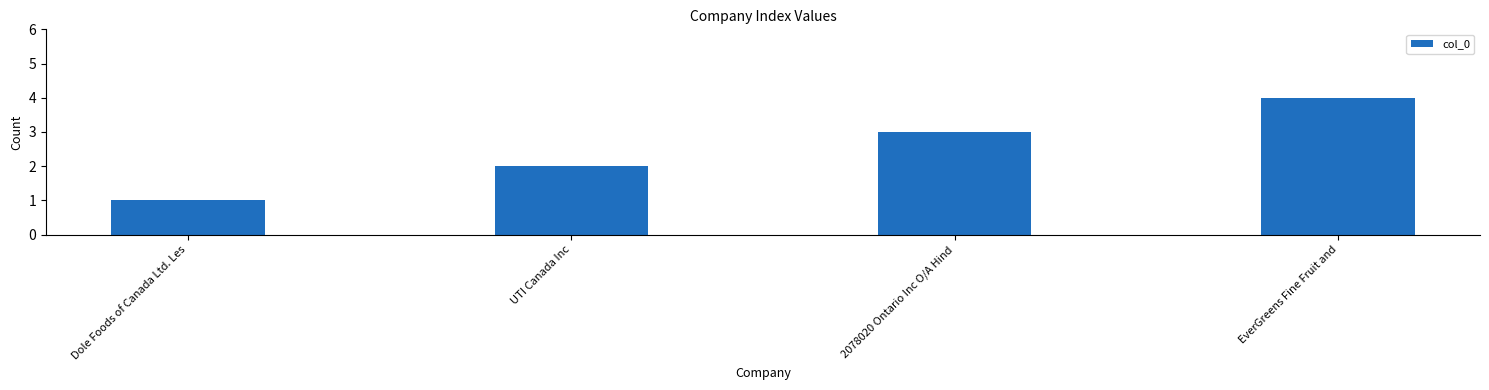

True or false: the data shows 3 at UTI Canada Inc.

False